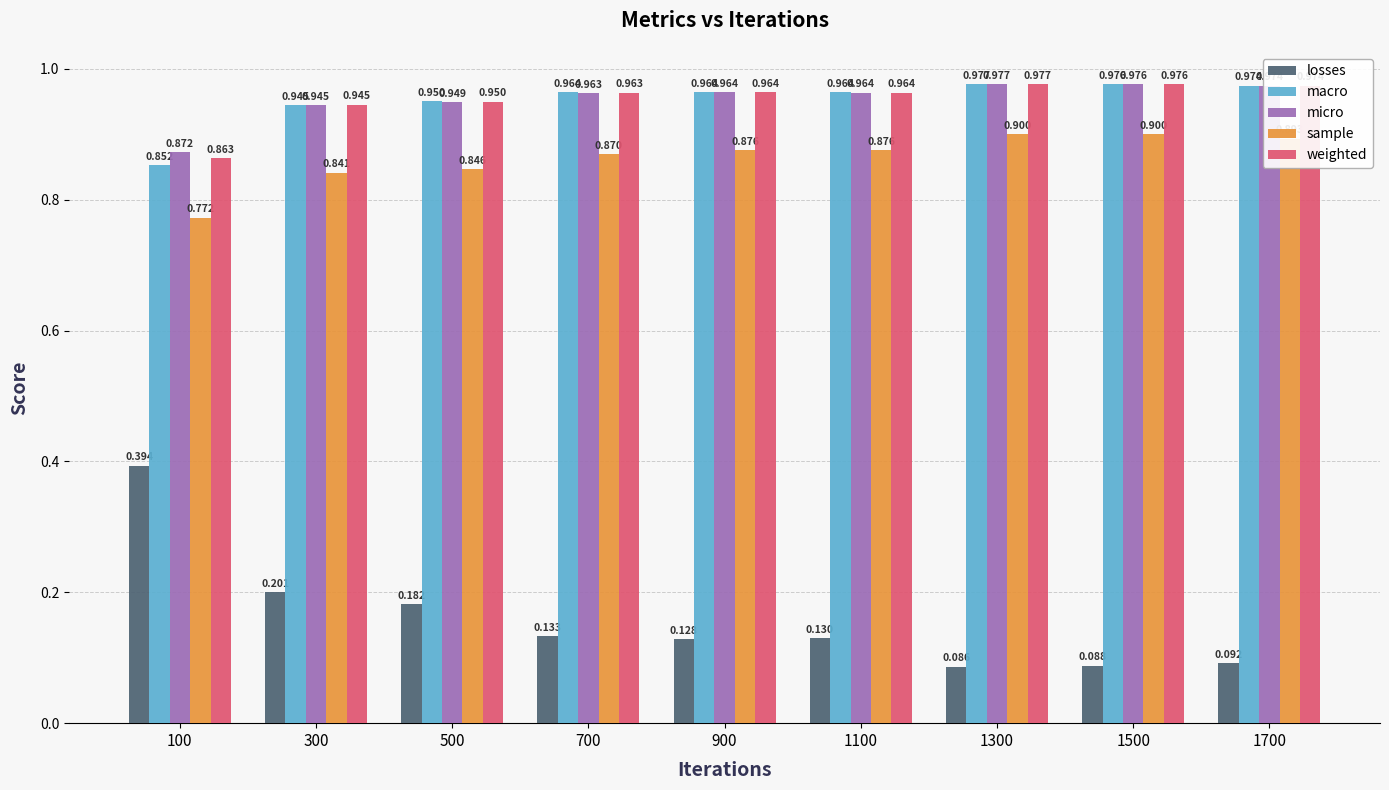

Between 100 and 700, which series saw the biggest shift?

losses